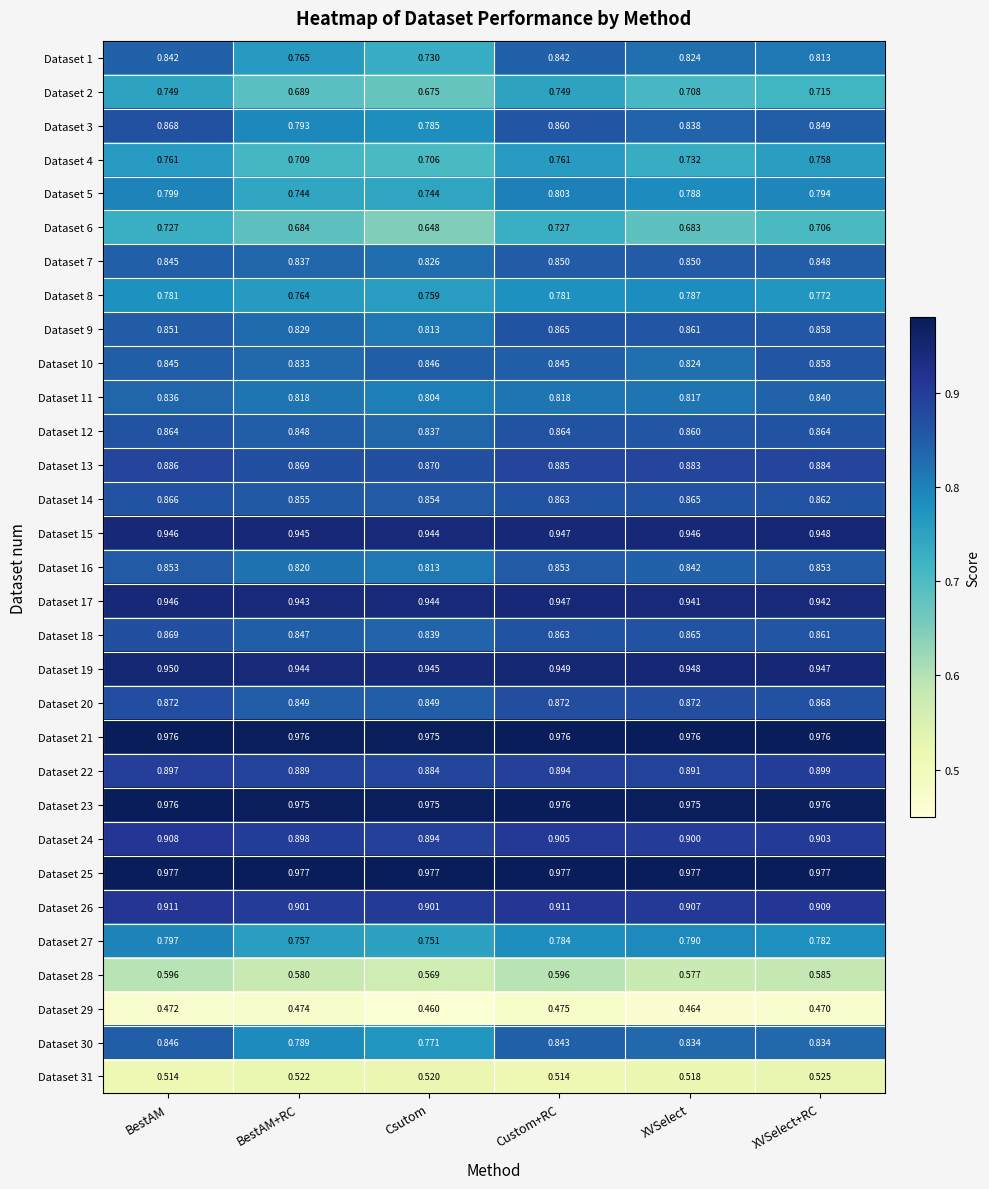

At which category does the chart reach its minimum across all series?

Csutom